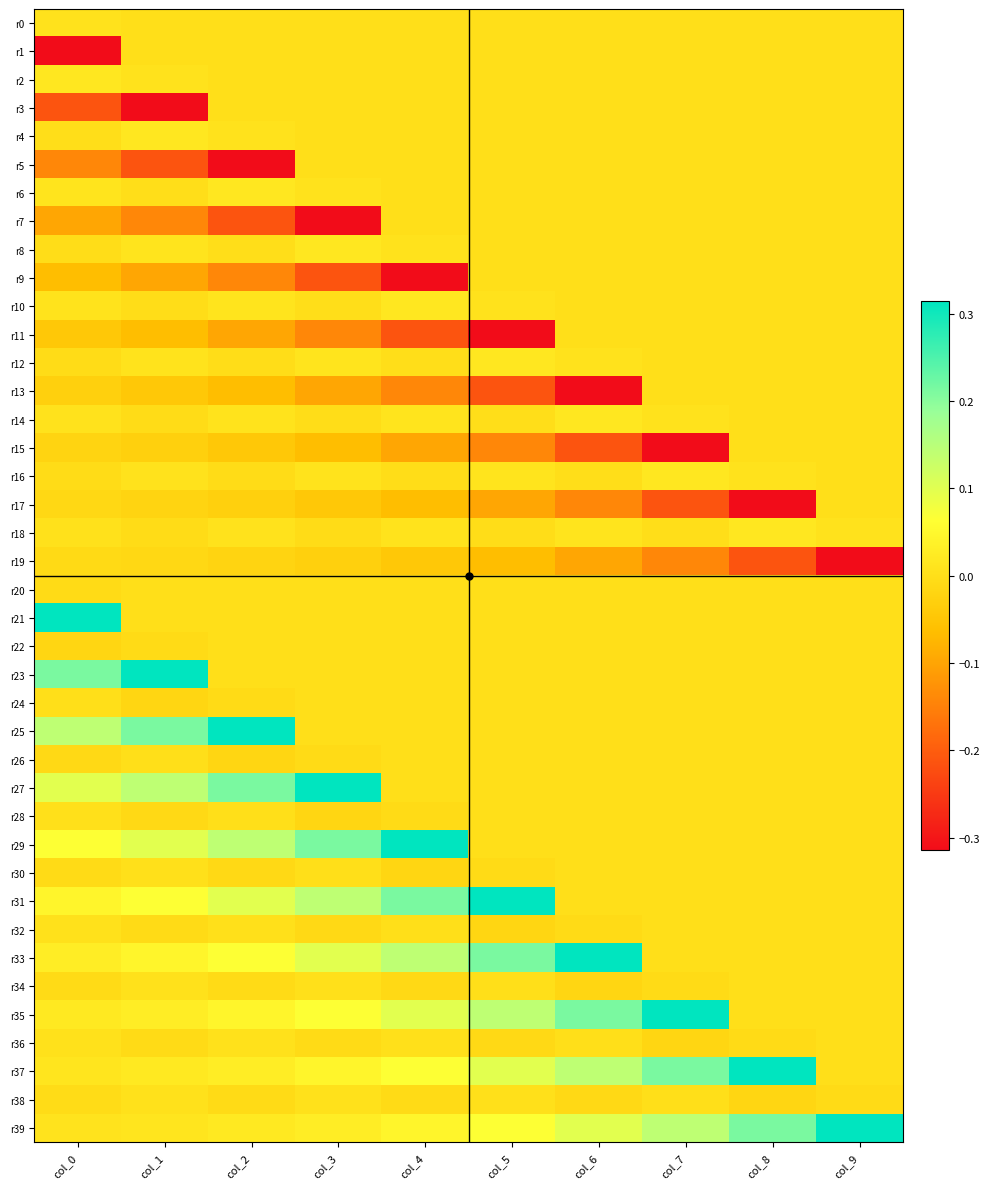

What is the spread (max minus min) of values at col_9?

0.6